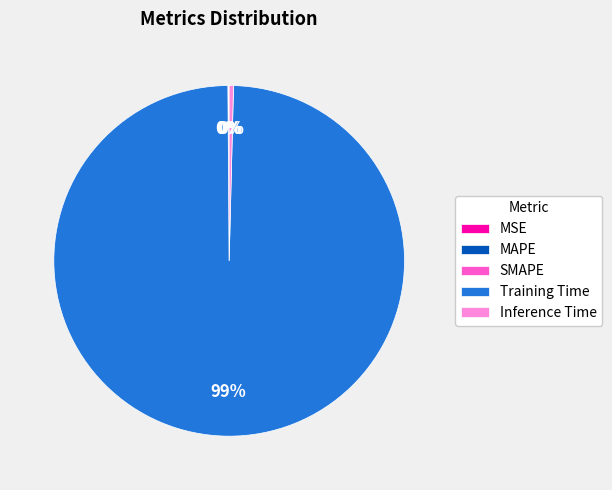

Does any single category account for the majority?

Yes